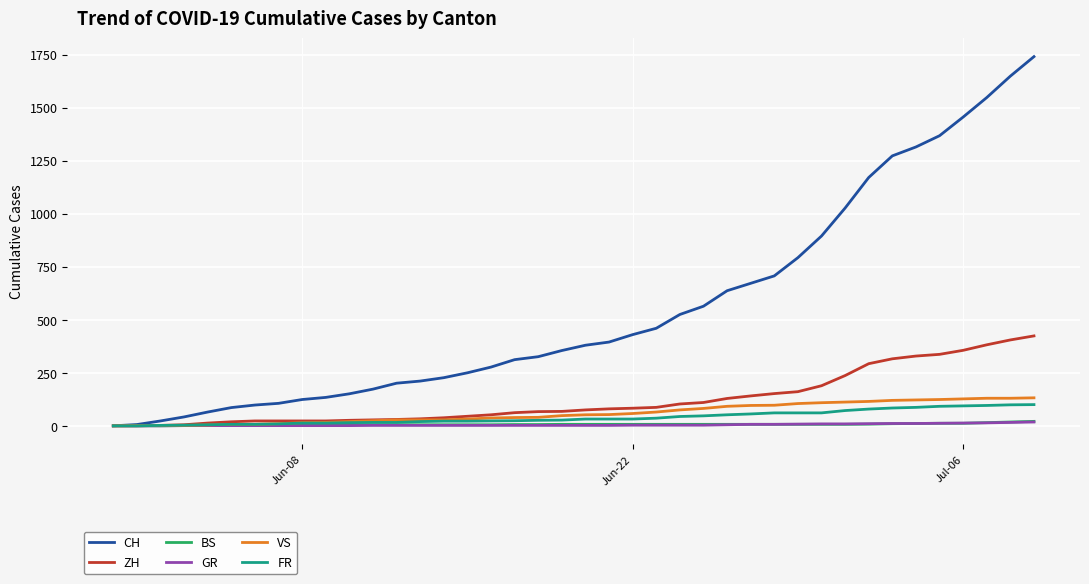

At how many categories does at least one series exceed 580?

14